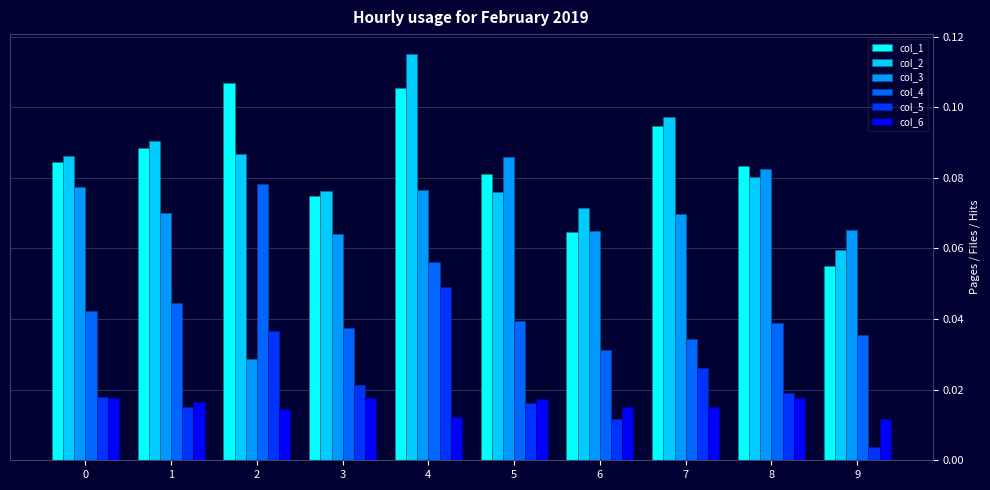

Between 1 and 9, which series saw the biggest shift?

col_1